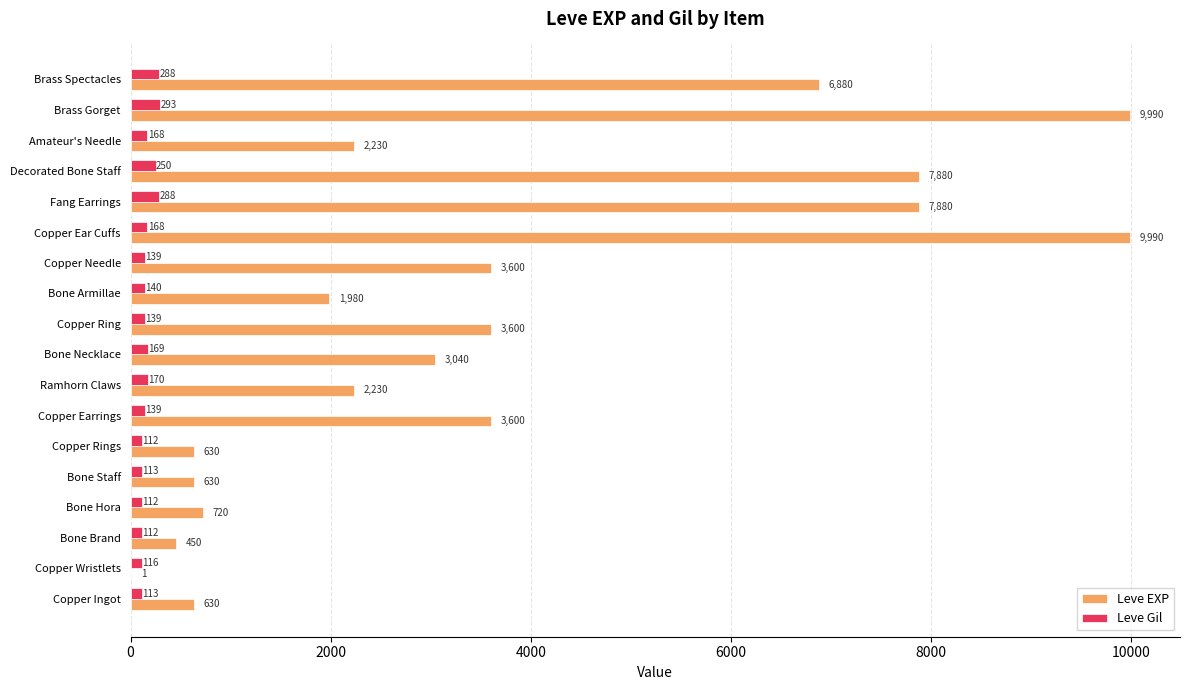

The Leve EXP series shows 1072 at Copper Rings. True or false?

False